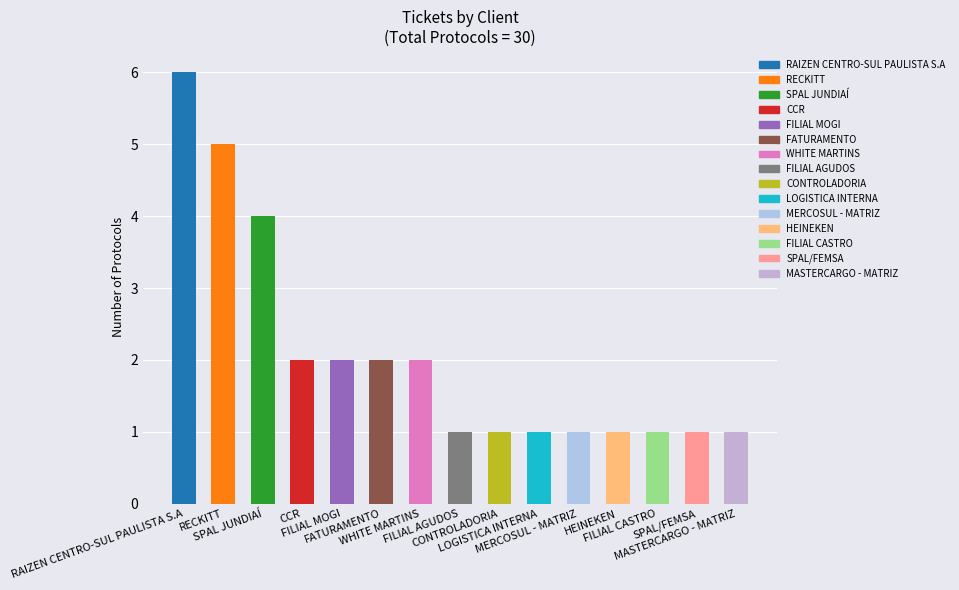

What is the difference between the second highest and minimum values?

4